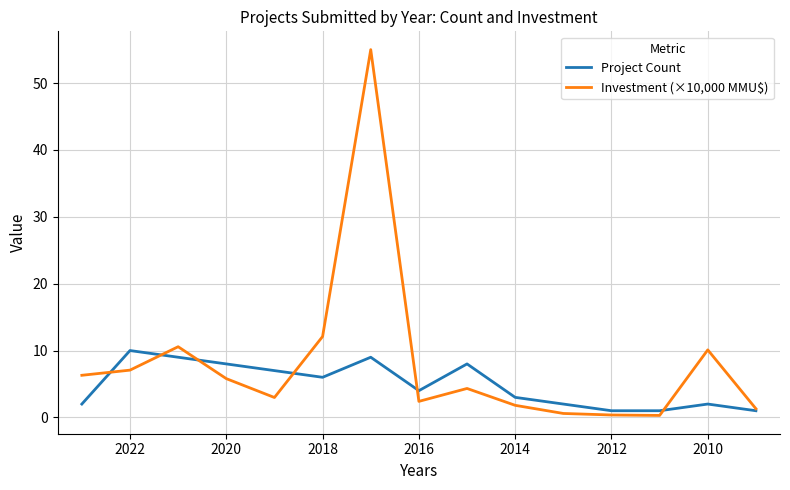

True or false: Project Count and Investment (×10,000 MMU$) cross at least once.

True